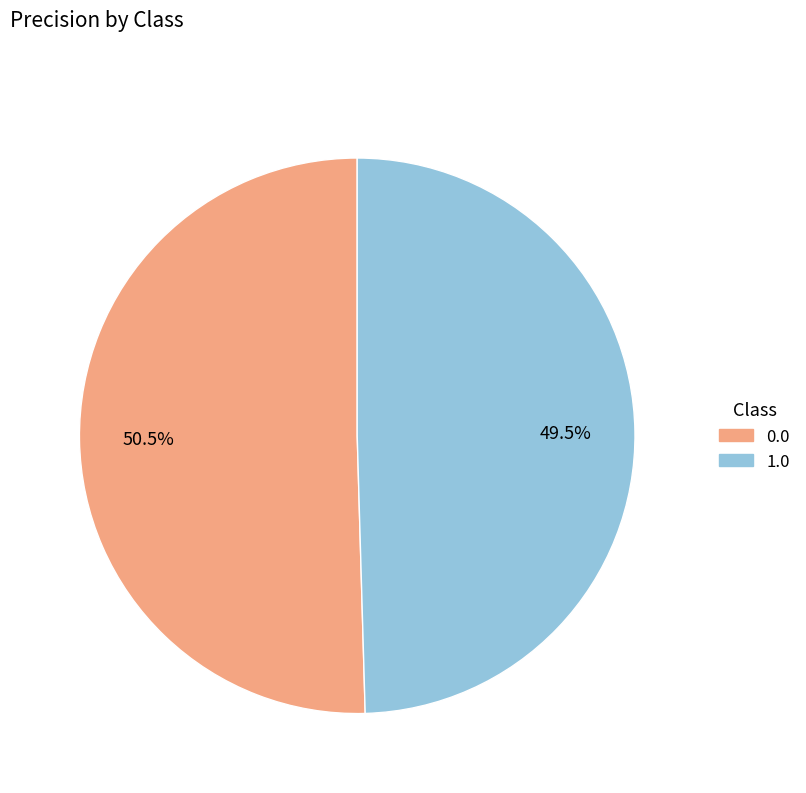

Does 1.0 account for over 50% of the chart?

No